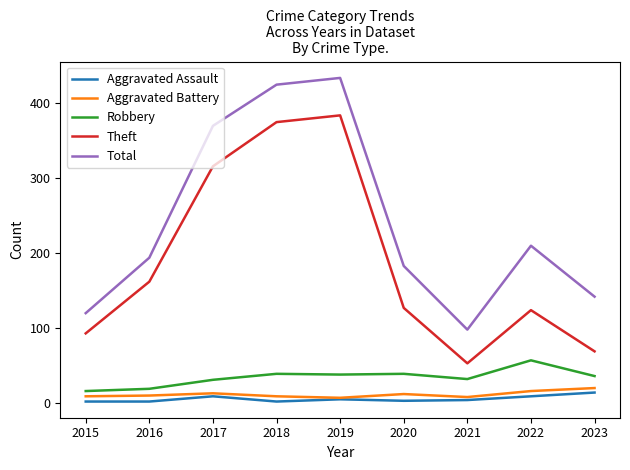

True or false: Total and Robbery intersect in this chart.

False